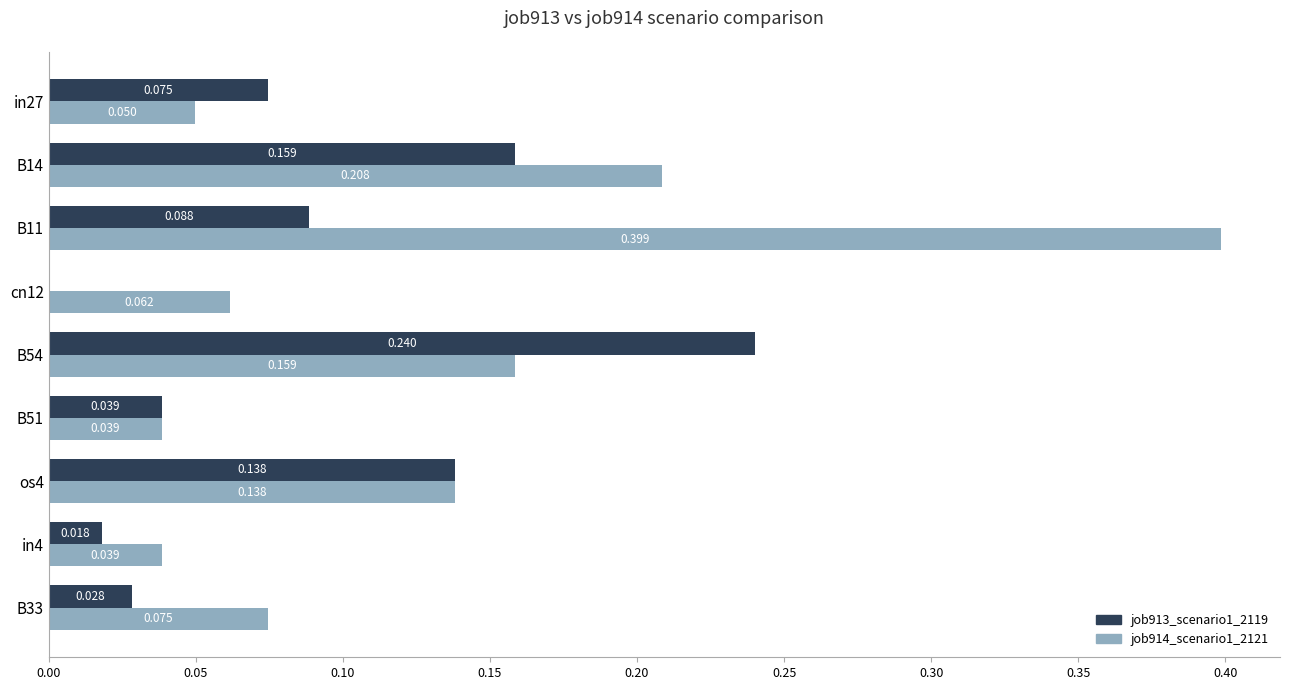

Is the value of job914_scenario1_2121 at B14 greater than the value of job913_scenario1_2119 at B54?

No